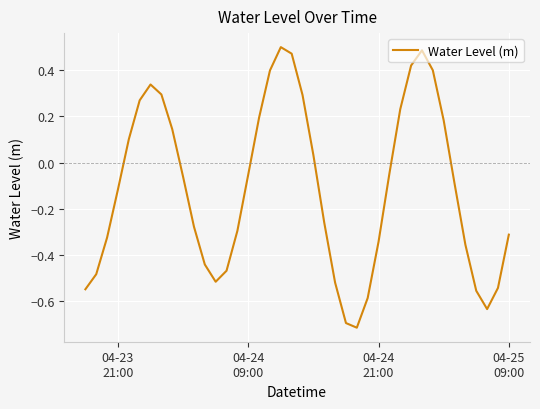

How many interior local peaks (higher than both neighbors) does the data have?

3